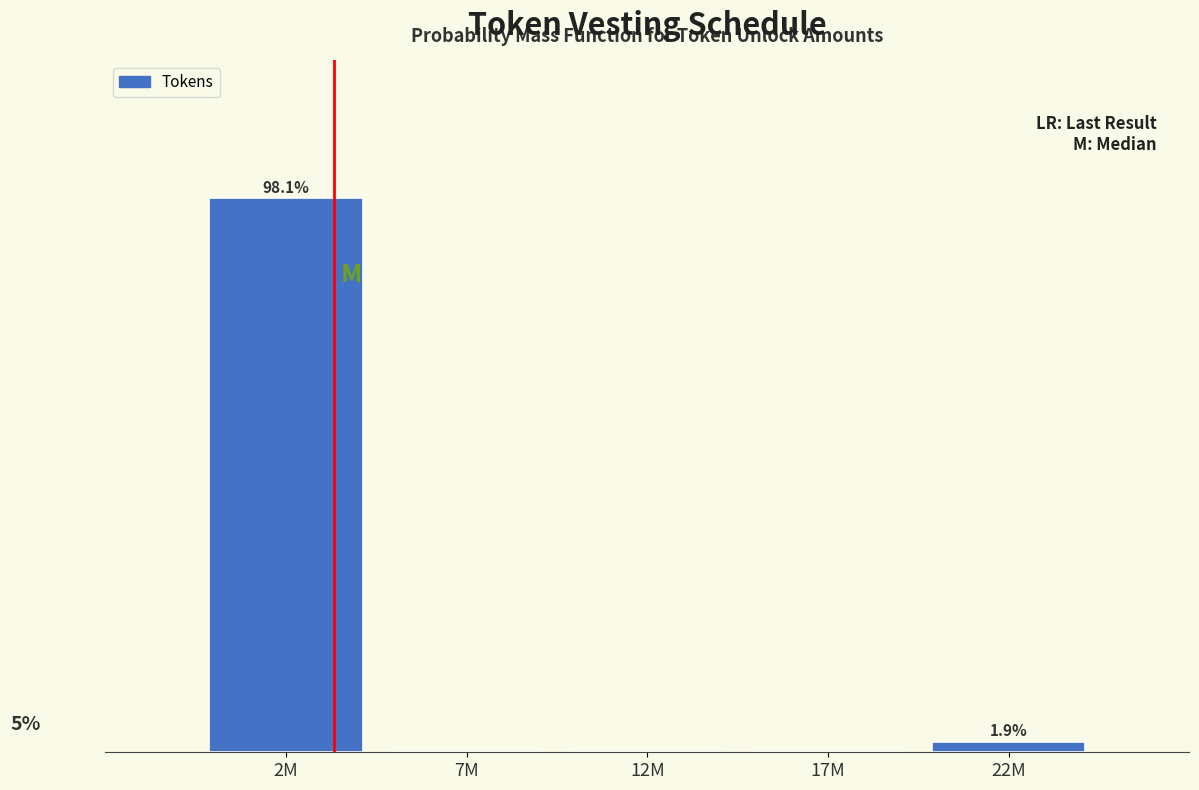

Are the bars horizontal?

No